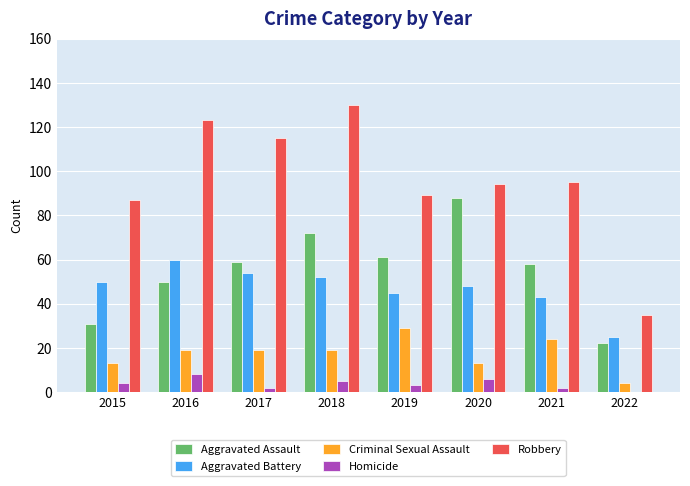

What is the sum of the Aggravated Battery values at 2016 and 2018?

112